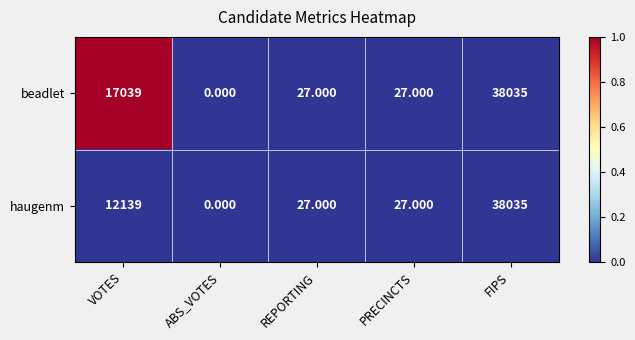

Which series changed the most between VOTES and REPORTING?

beadlet